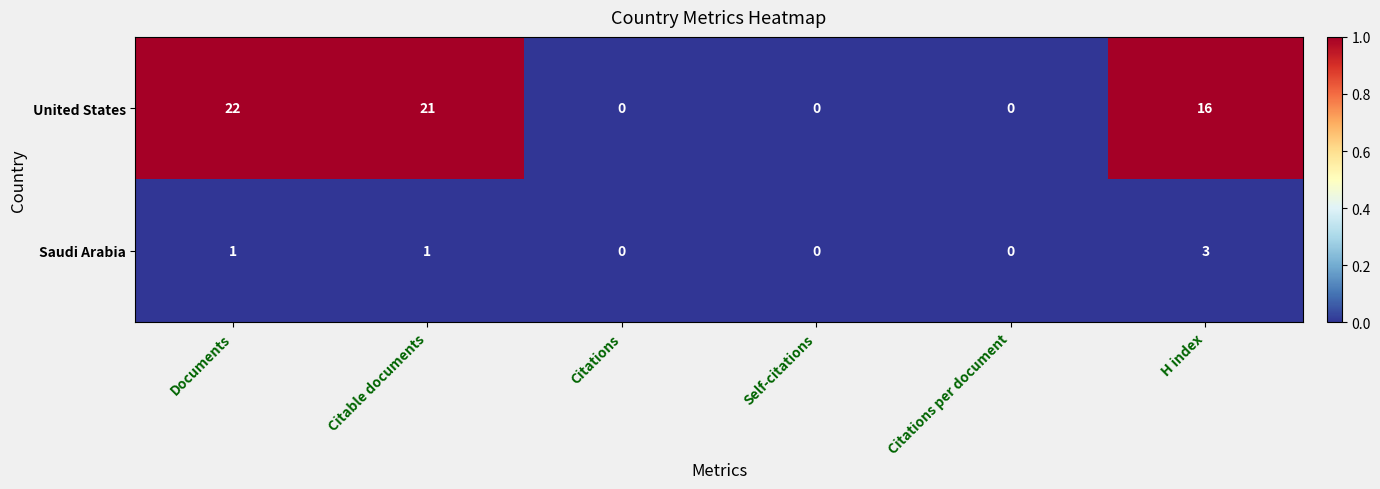

Rank the series by their maximum value, from highest to lowest.

United States, Saudi Arabia